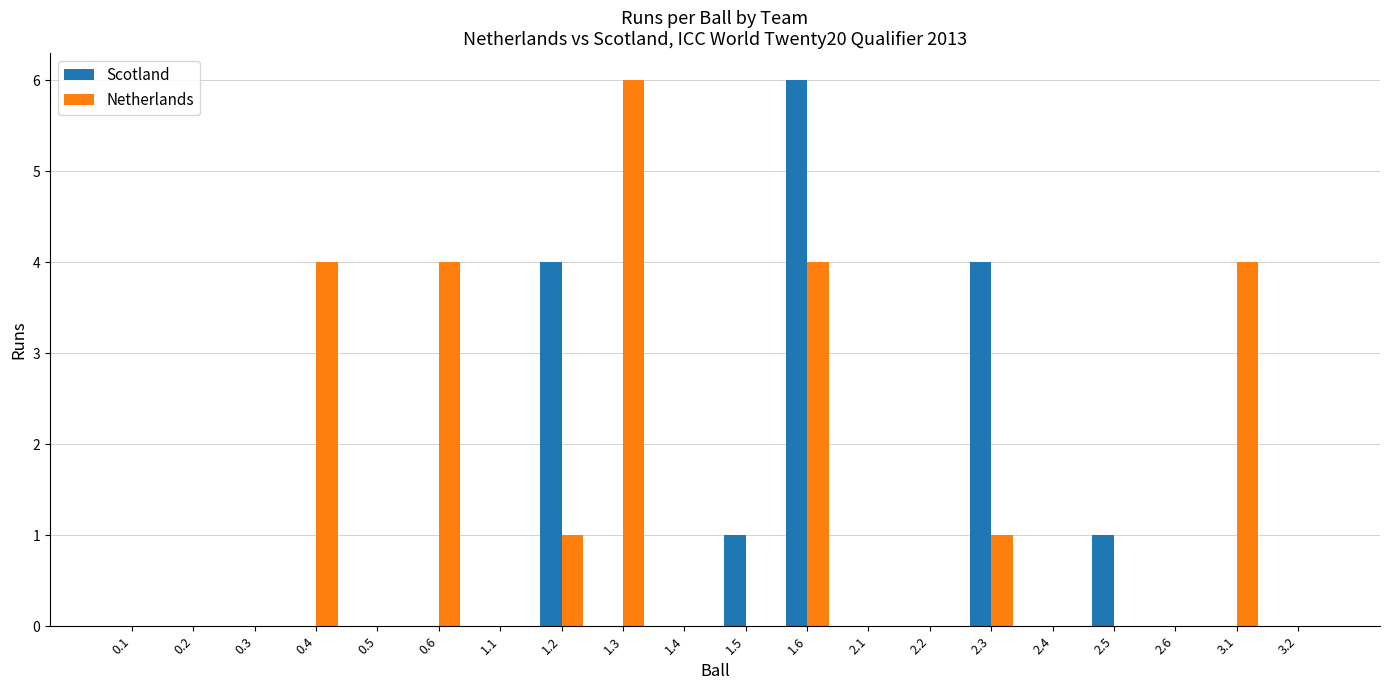

How many Netherlands values are between 0 and 4?

19